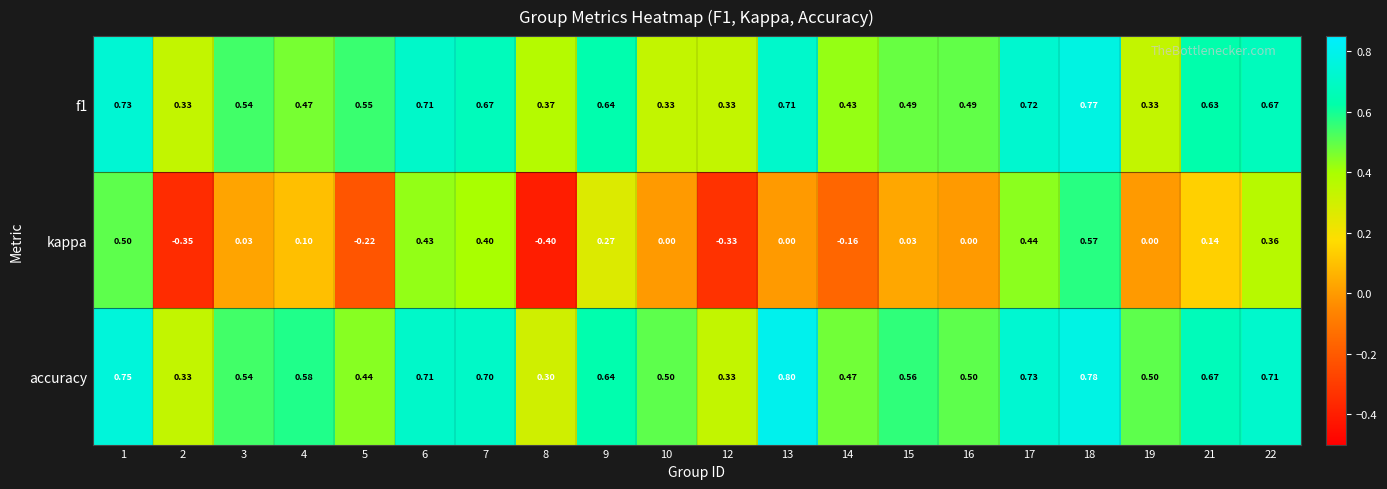

Which series has the largest total across all categories?

accuracy